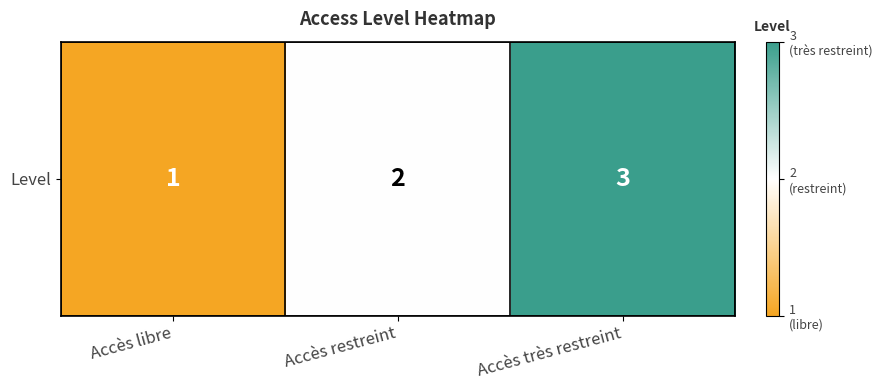

What is the average value?

2